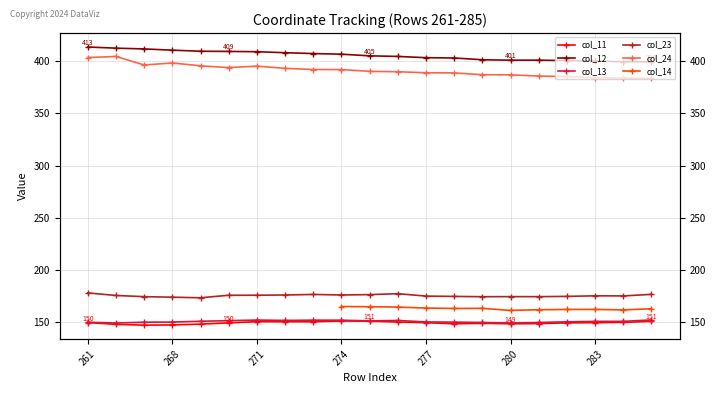

The col_11 series shows 148.7 at 280. True or false?

True